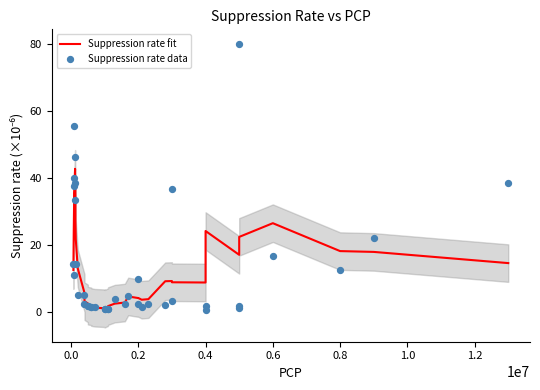

Which series has the largest total across all categories?

Suppression rate data